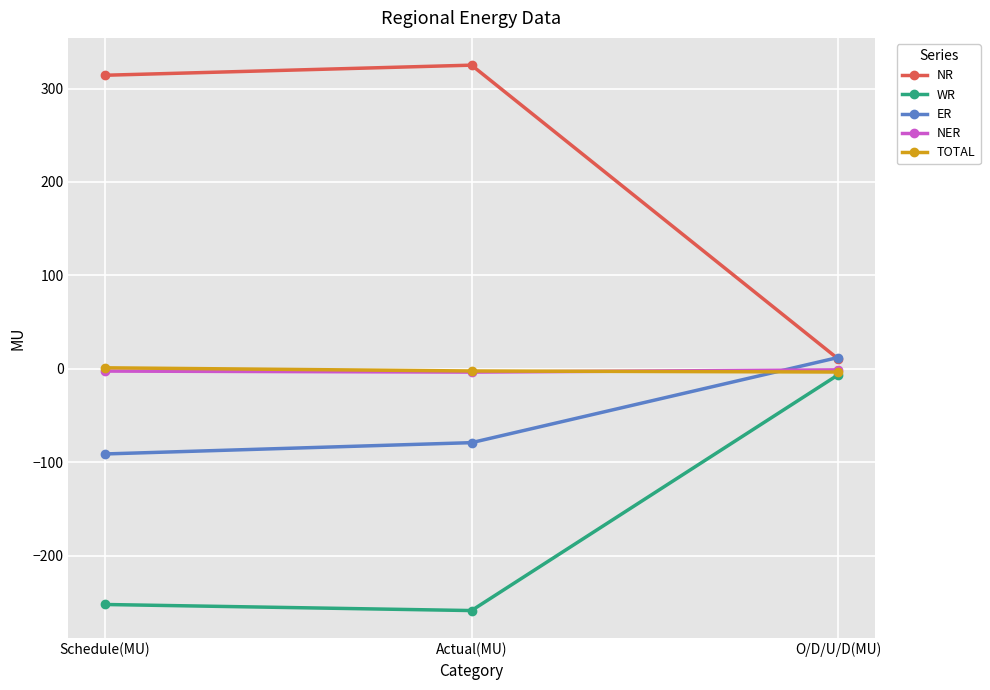

The value of NER at O/D/U/D(MU) is -1.1. True or false?

True